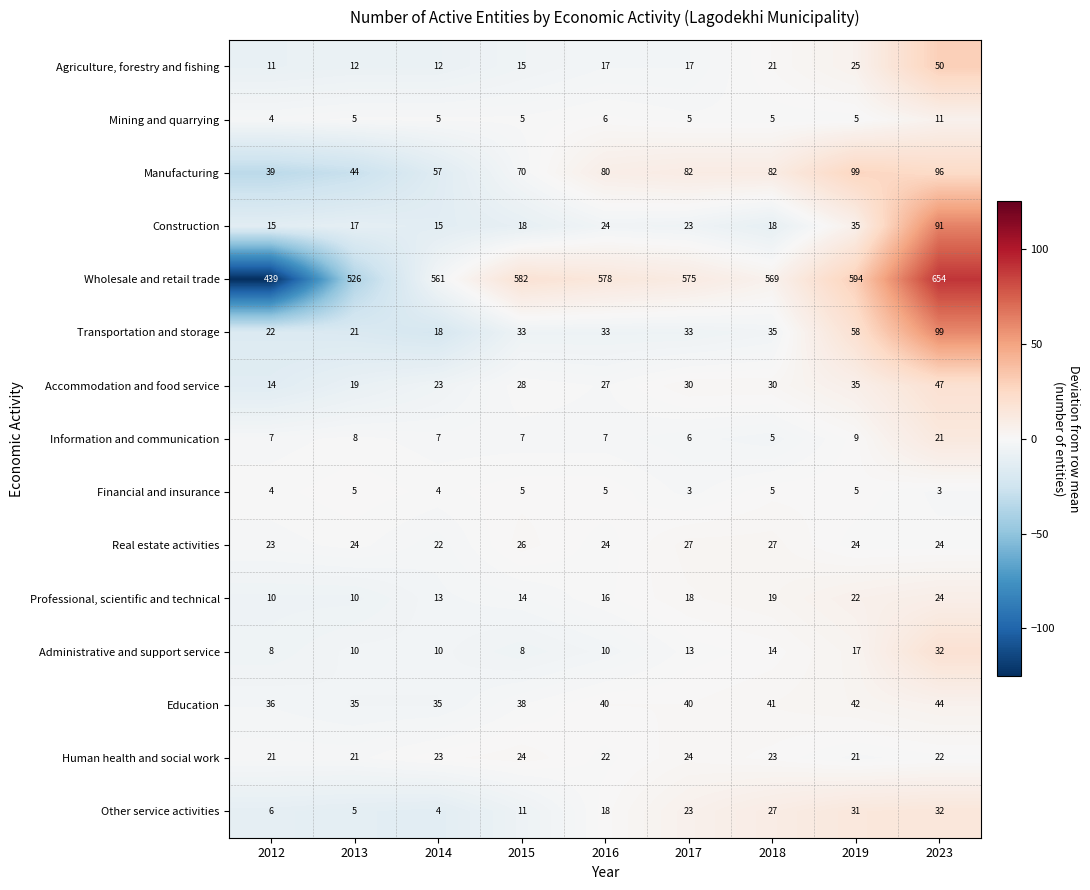

Which series has the largest total across all categories?

Wholesale and retail trade